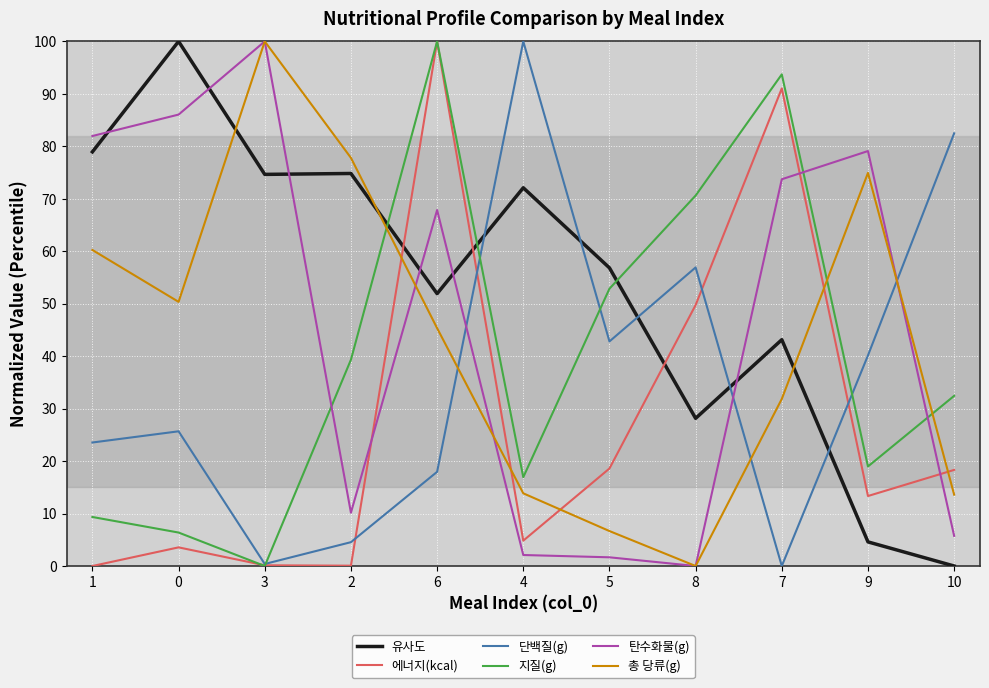

Where is the first local maximum for 총 당류(g)?

3